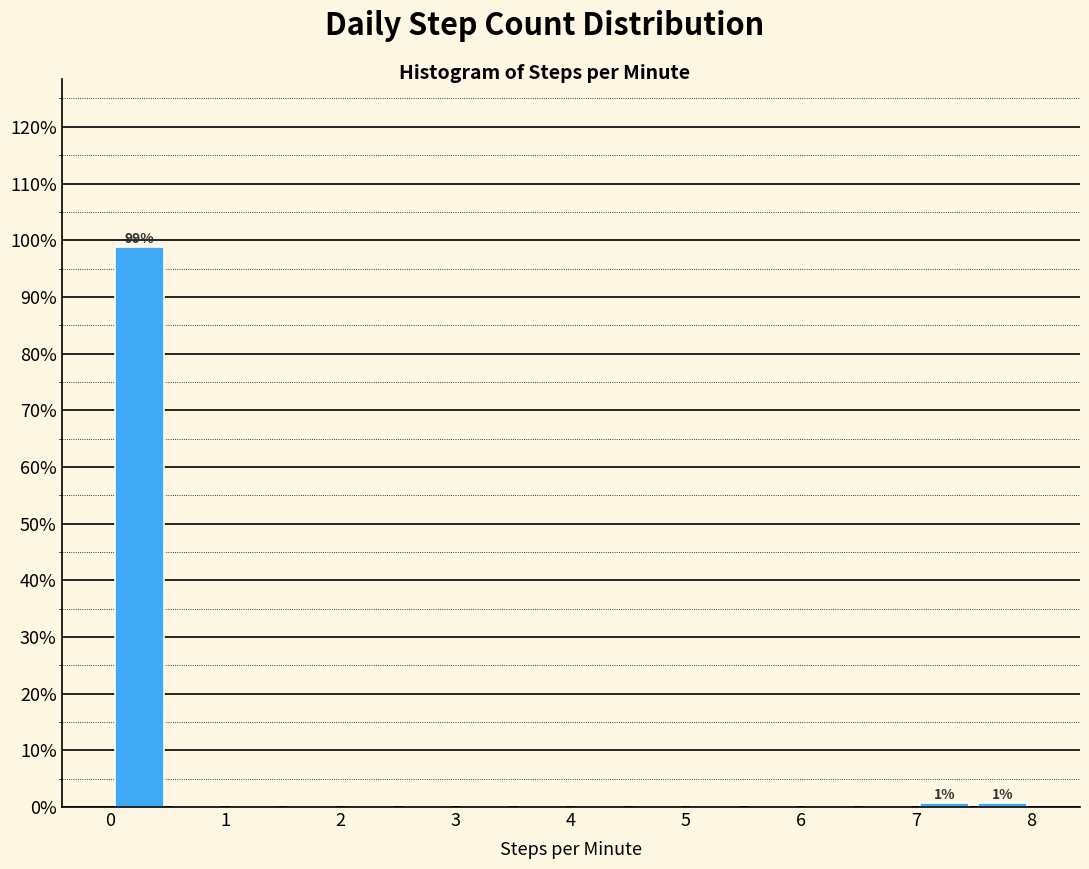

Over which range of the x-axis is the bar tallest?

0.0 to 0.5